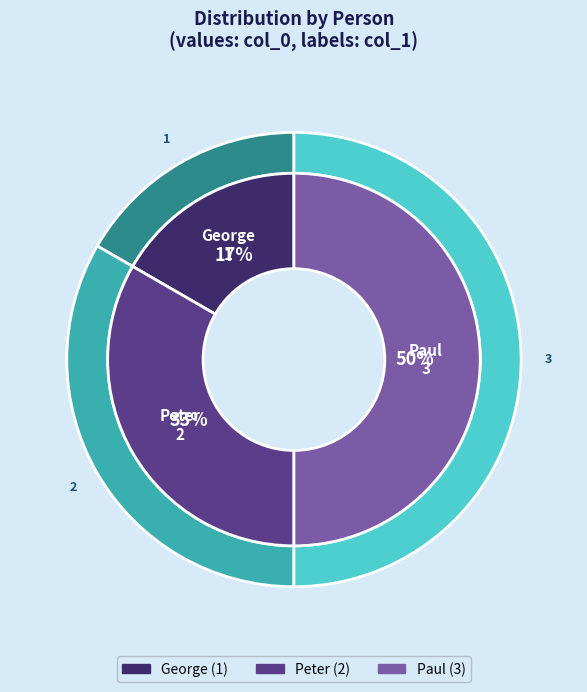

What is the change in value from George to Peter?

+1